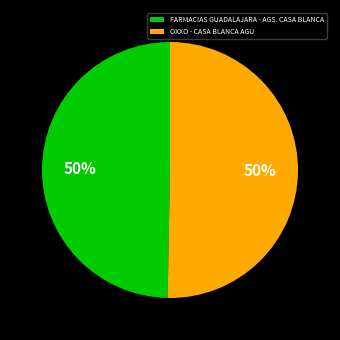

Is the sum of FARMACIAS GUADALAJARA - AGS. CASA BLANCA and OXXO - CASA BLANCA AGU greater than half?

Yes